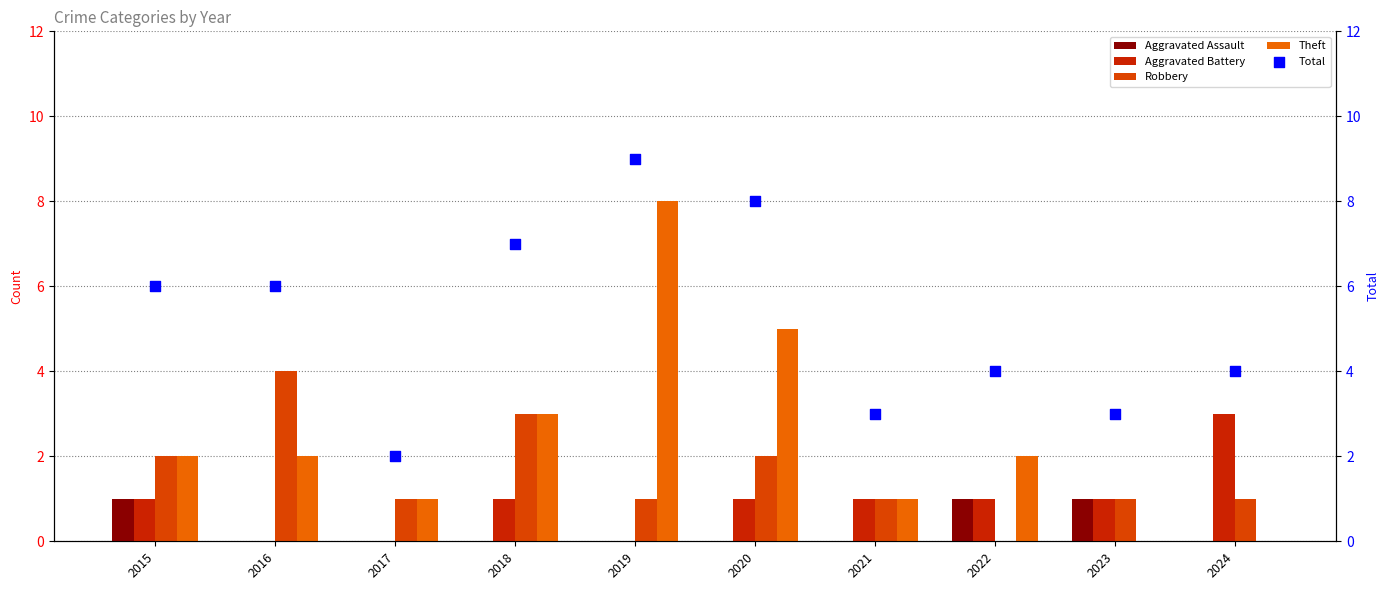

Which series has the widest spread of Y values?

Theft